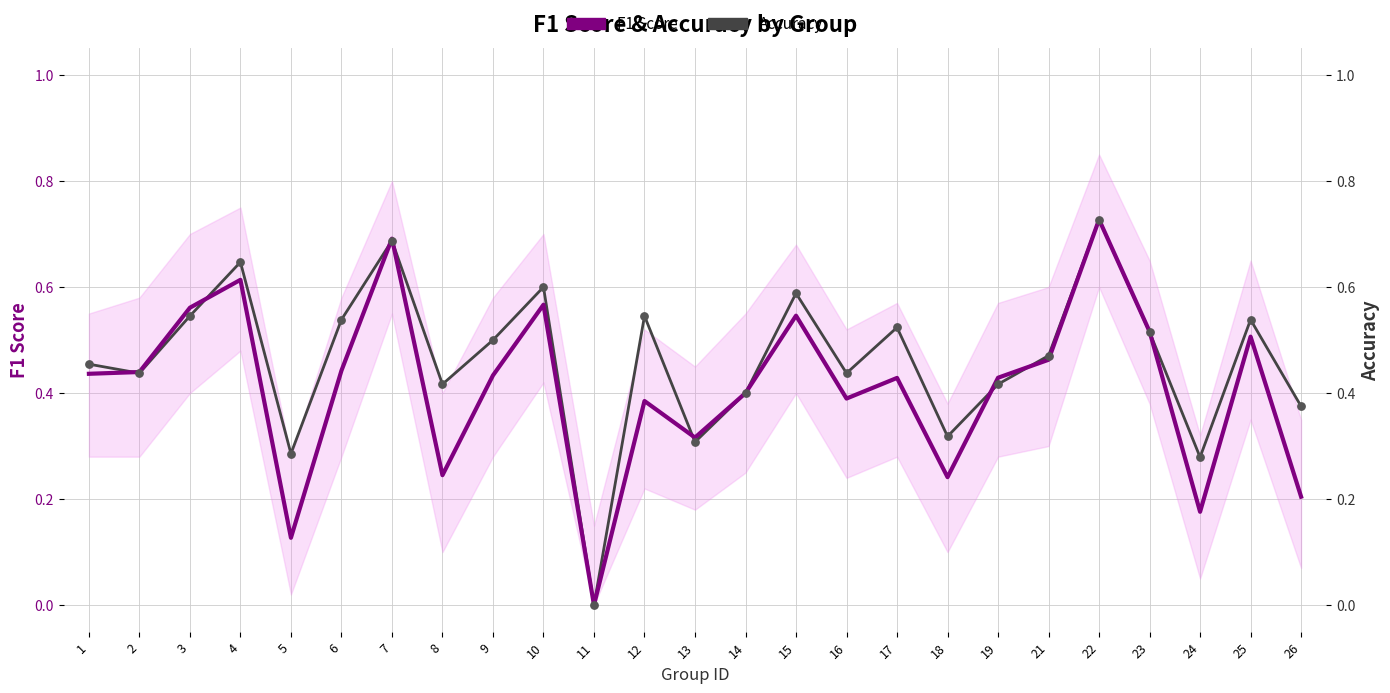

What is the total value across all series at 18?

0.6